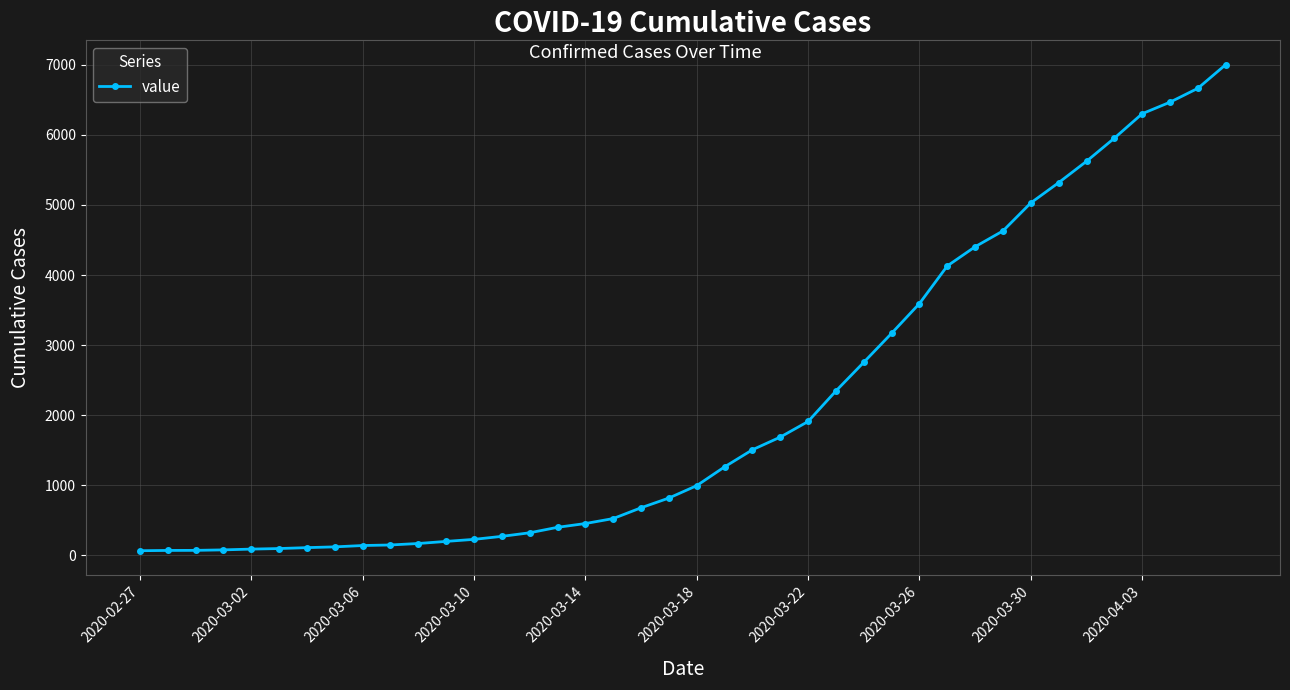

What is the greatest value displayed?

7004